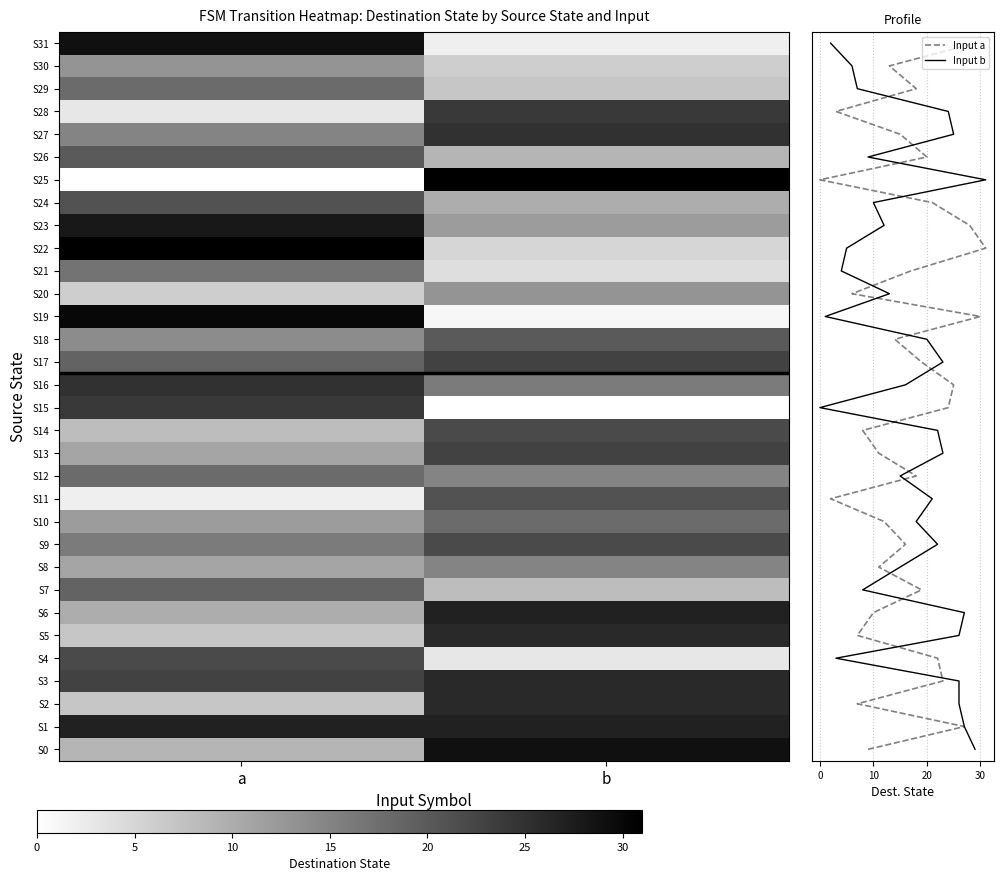

How many data points in 28 are less than 24?

1